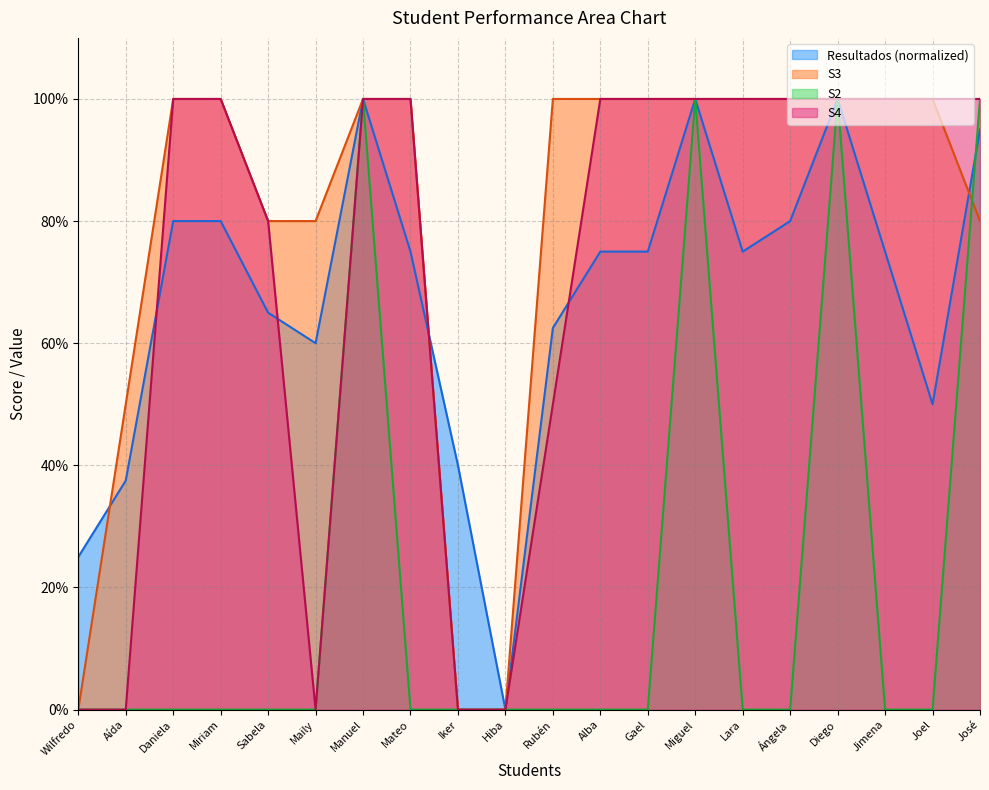

Which series ends up on top after the final intersection of Resultados and S3?

Resultados